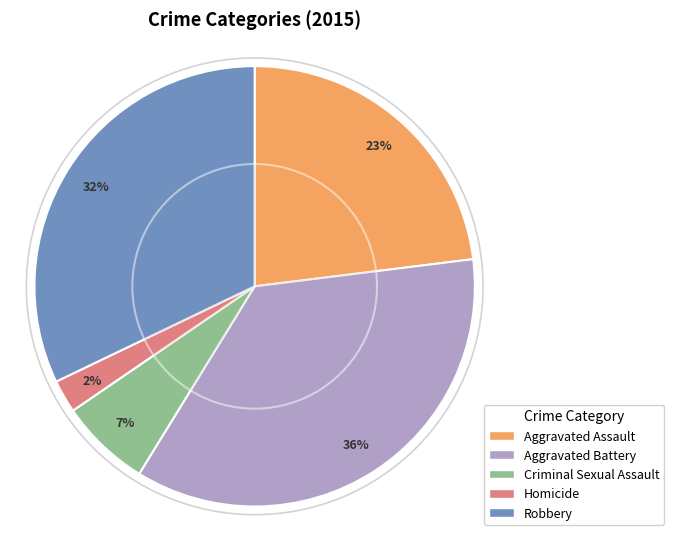

How many segments does this pie chart have?

5